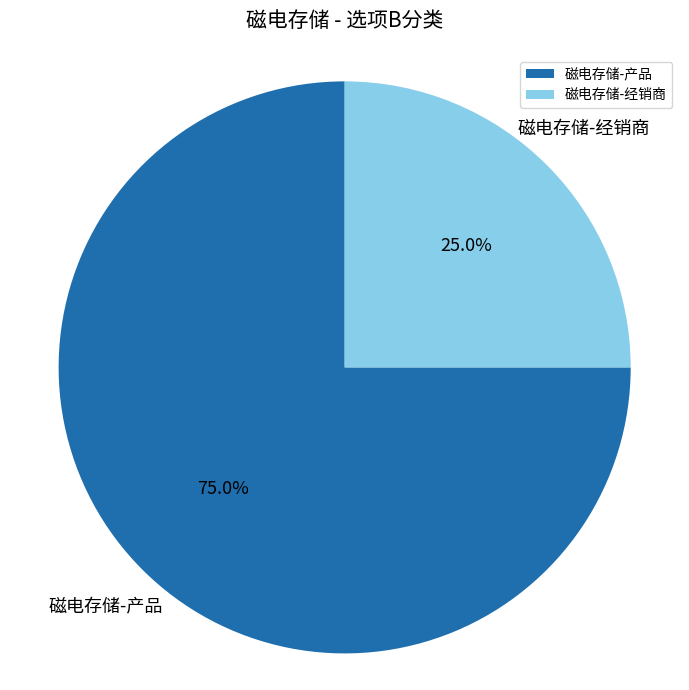

Is it true that 磁电存储-产品 is 63% of the pie?

False